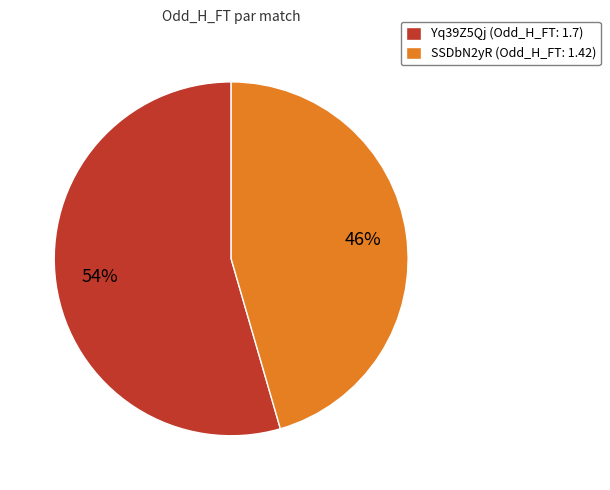

Rank the categories by value from highest to lowest.

Yq39Z5Qj, SSDbN2yR